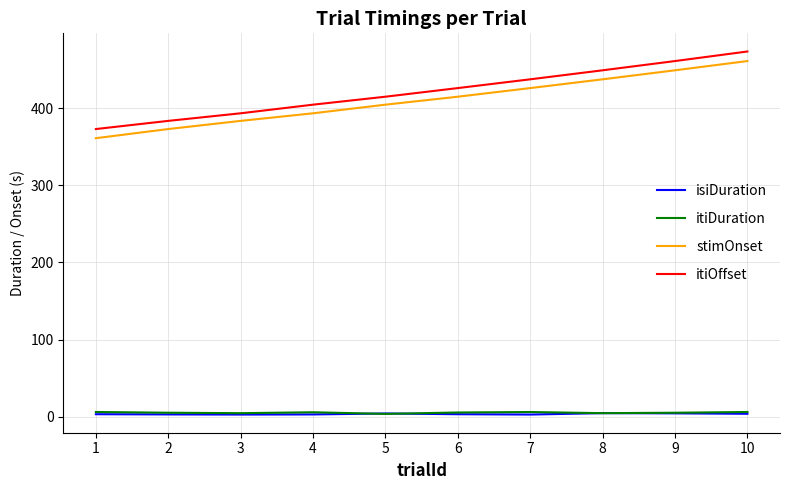

What is the spread (max minus min) of values at 2?

381.2